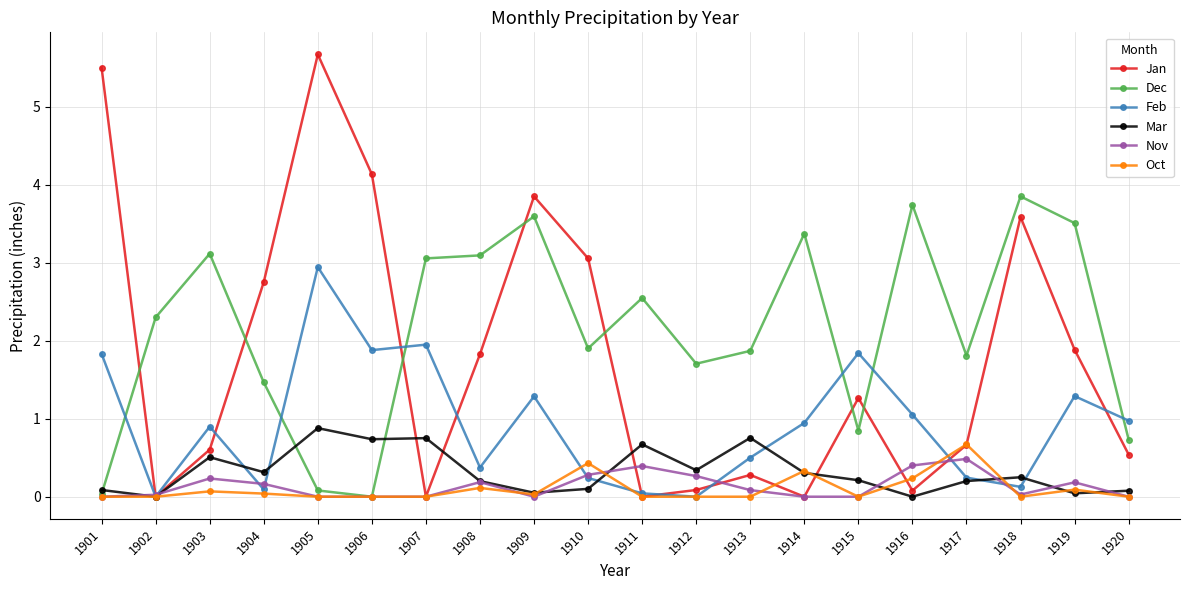

At which label does Nov reach its peak?

1917